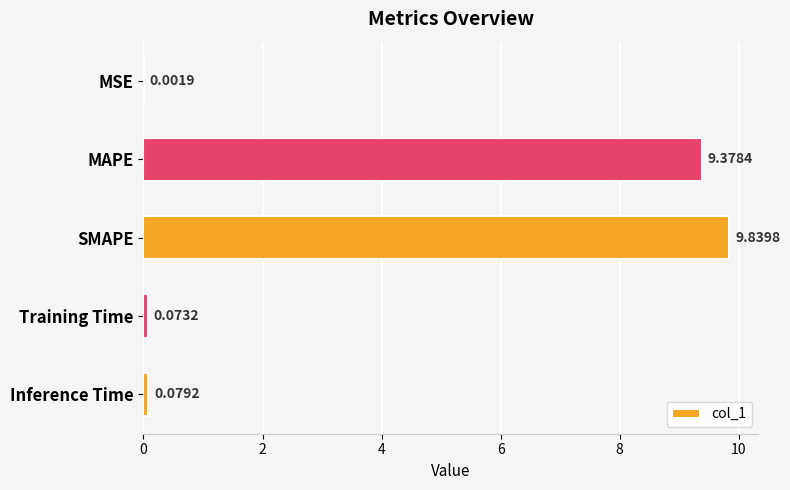

Between MSE and MAPE, which is larger?

MAPE